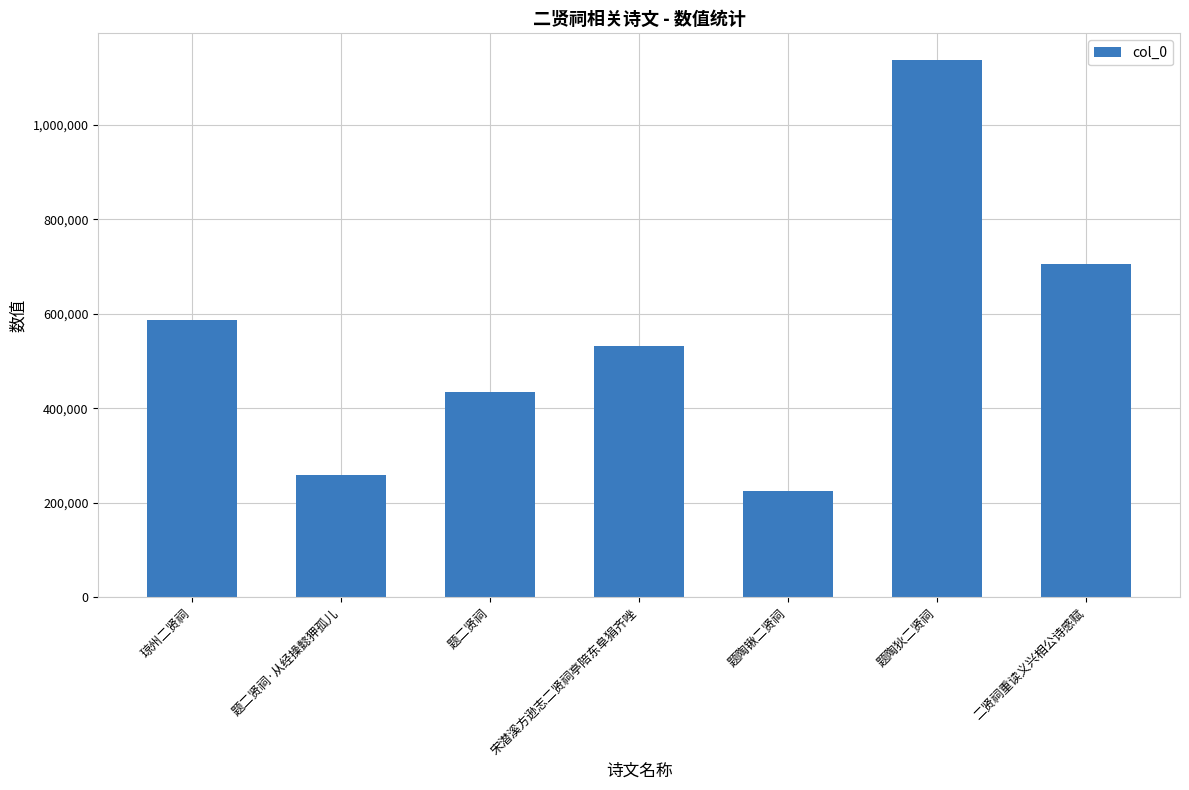

What is the label of the 4th bar from the left?

宋潜溪方逊志二贤祠亭陪东阜狷齐唑